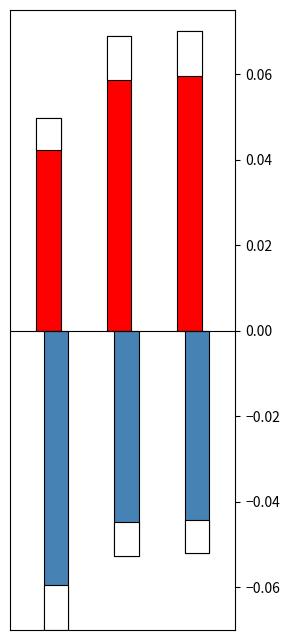

What is the smallest value displayed?

-0.1